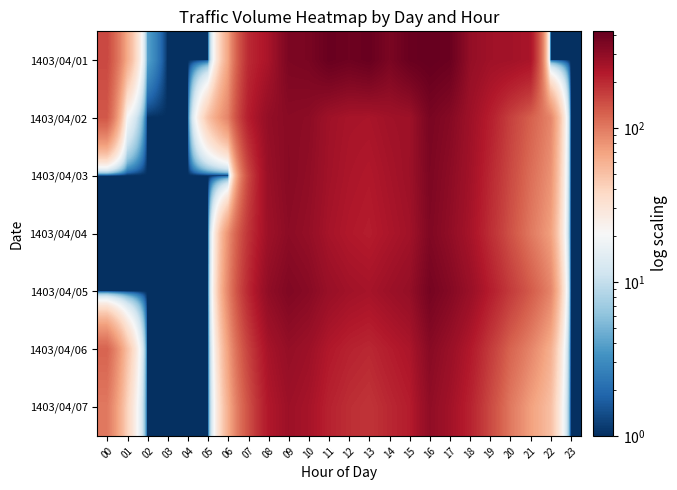

What is the total value across all series at 13?

1743